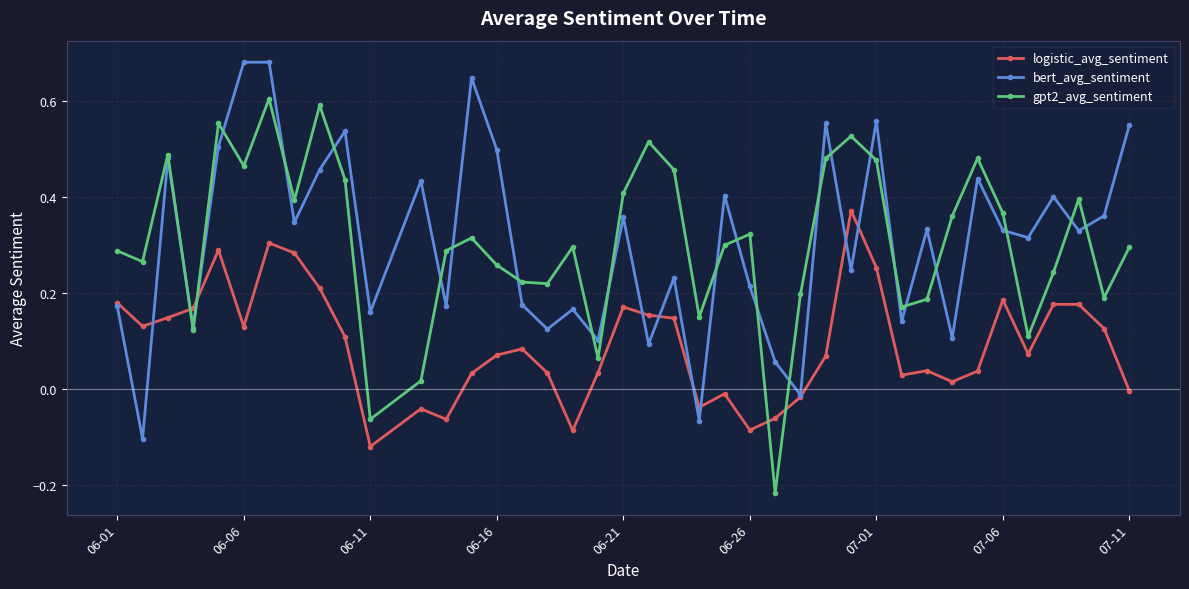

True or false: gpt2_avg_sentiment has more than 0 interior local peaks.

True